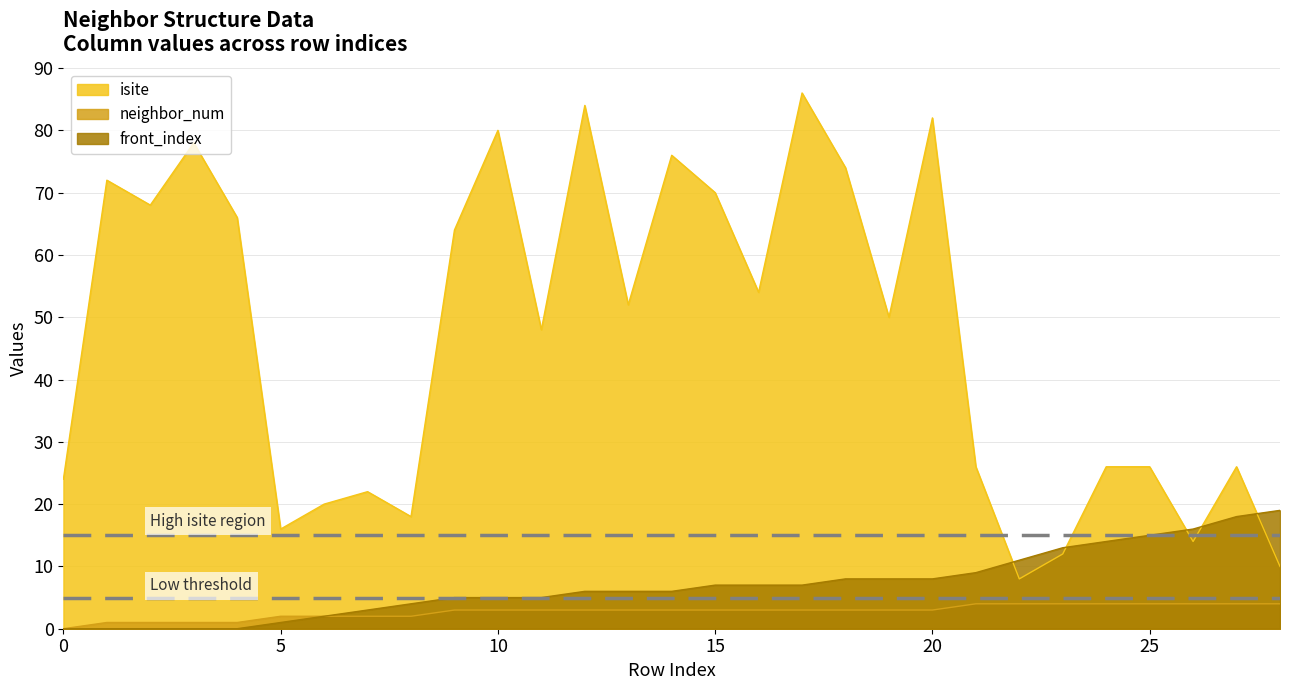

Where is isite nearest to the value 47?

11